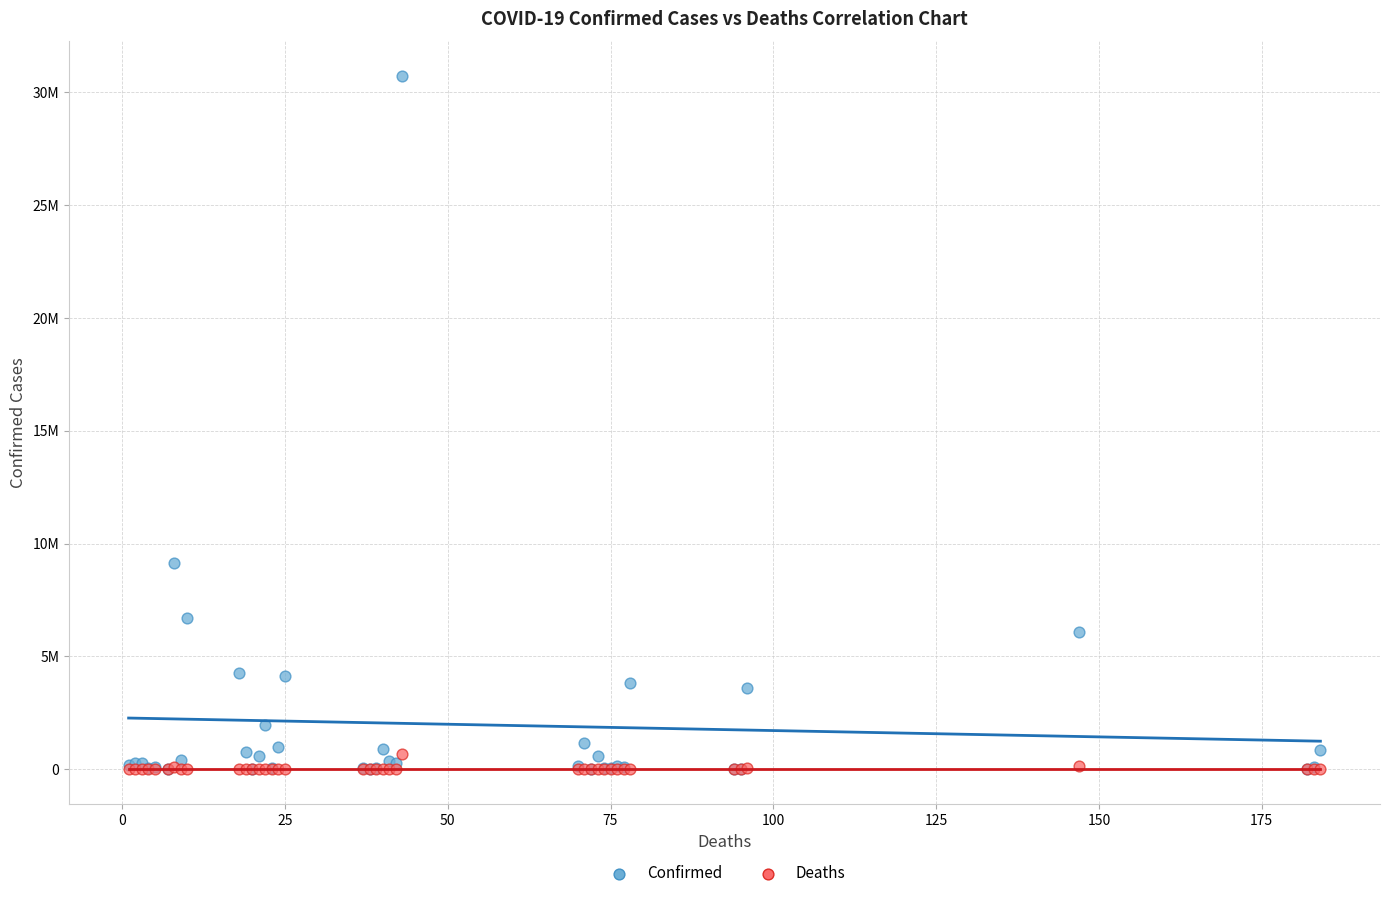

What are all the series names shown in the legend?

Confirmed, Deaths